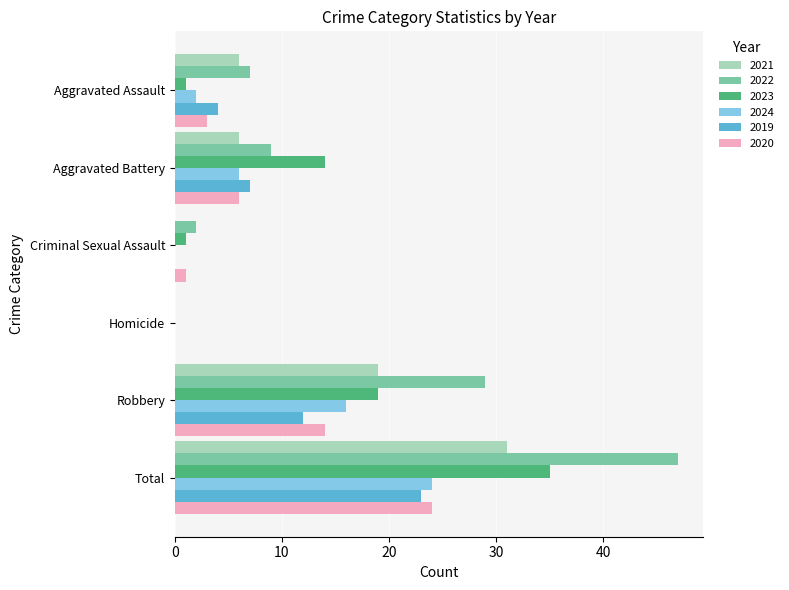

Which series has the largest total across all categories?

2022